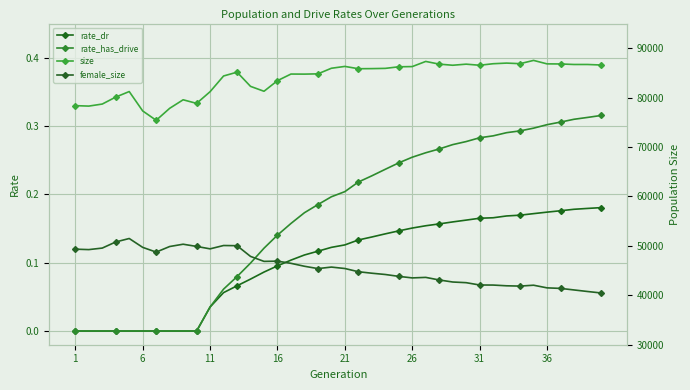

Which series has the largest range (max minus min)?

size